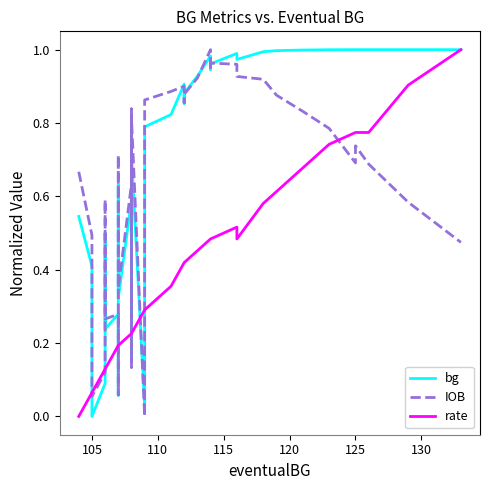

True or false: IOB and bg intersect in this chart.

True